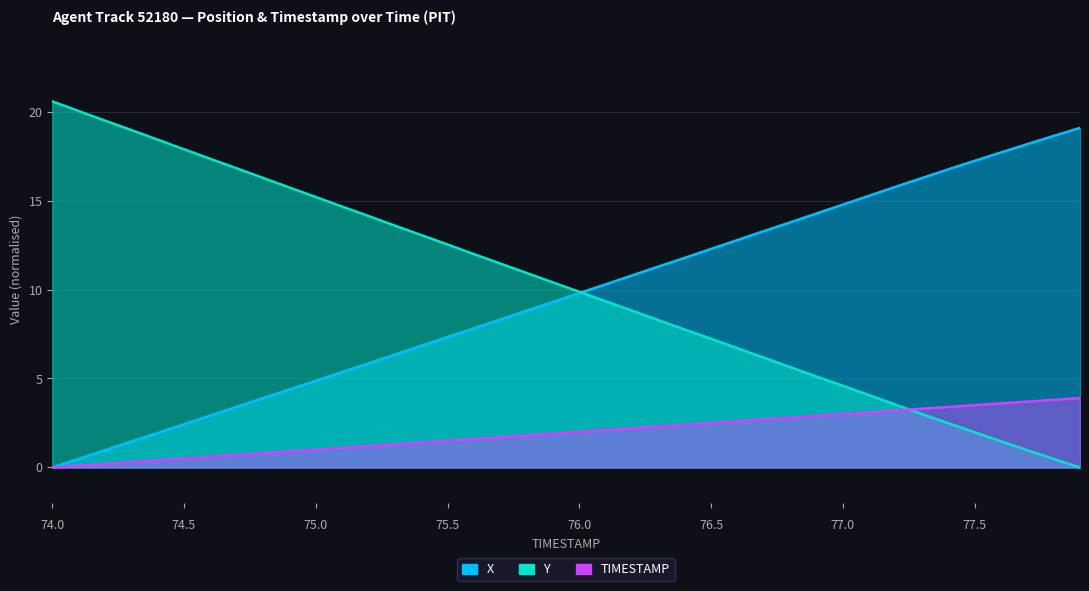

At which category is the sum across all series the highest?

77.9